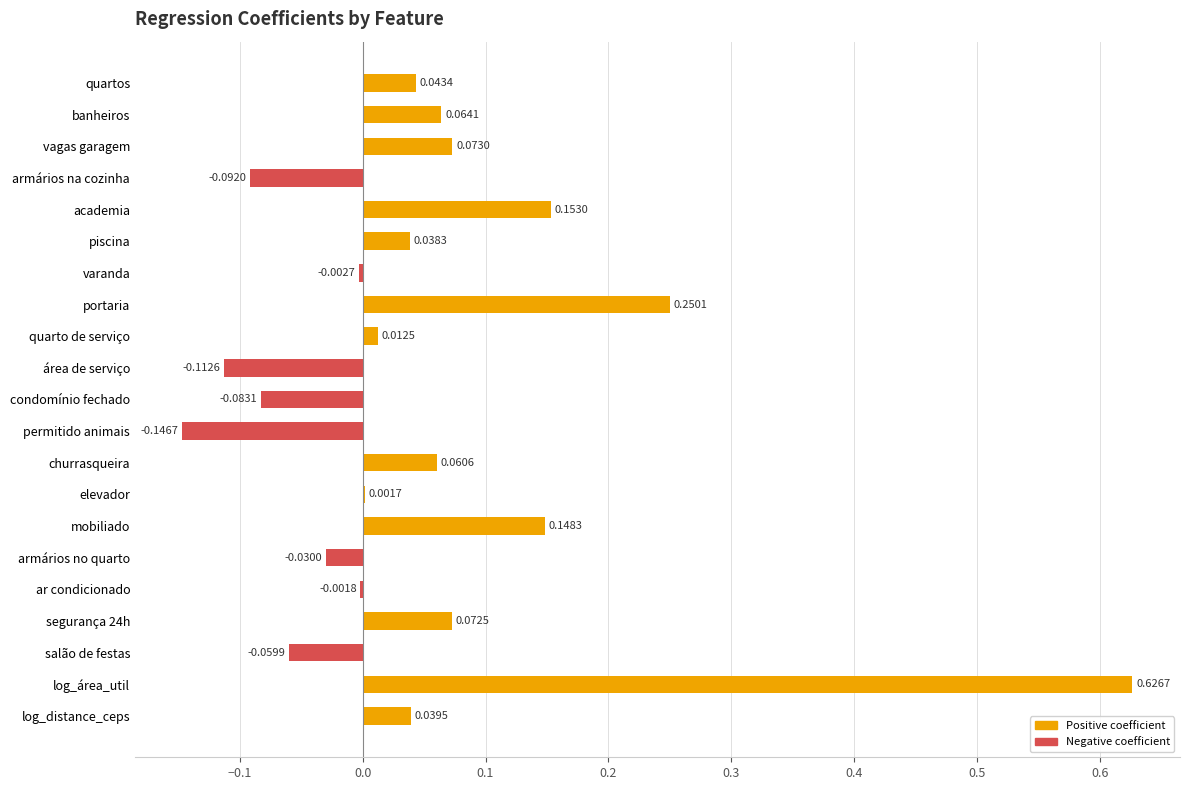

What is the sum of all values?

1.1